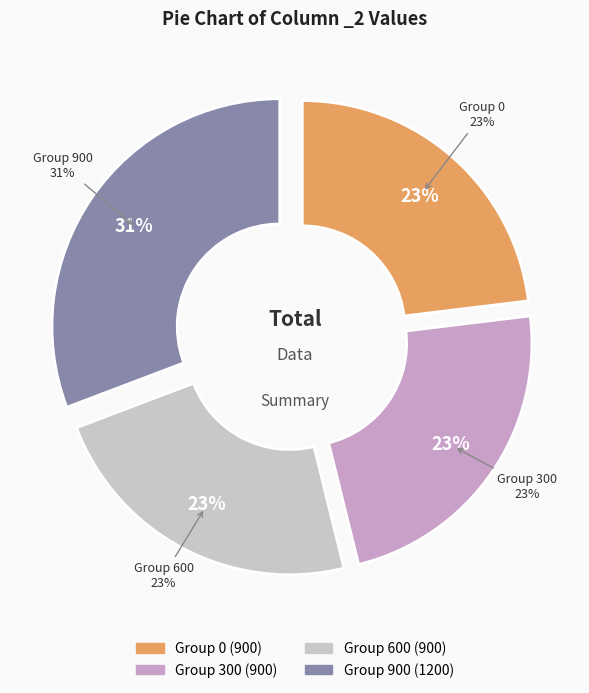

How many segments does this pie chart have?

4